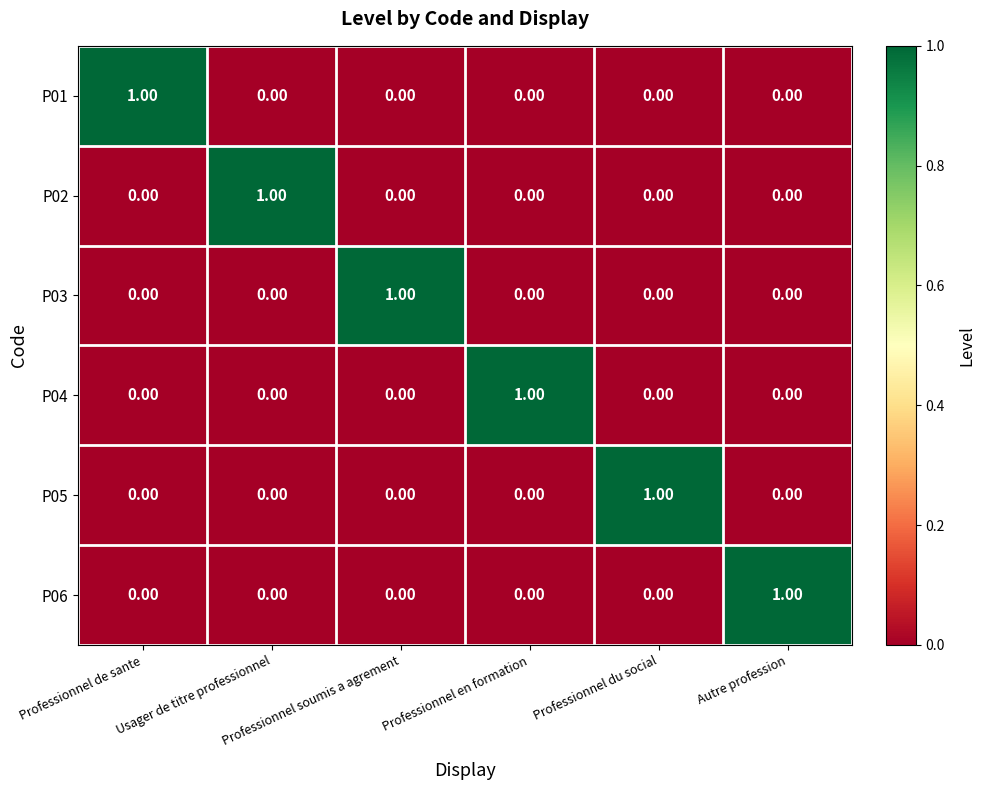

Reading left to right, what are all the values shown in this chart?

P01: Professionnel de sante=1	Usager de titre professionnel=0	Professionnel soumis a agrement=0	Professionnel en formation=0	Professionnel du social=0	Autre profession=0
P02: Professionnel de sante=0	Usager de titre professionnel=1	Professionnel soumis a agrement=0	Professionnel en formation=0	Professionnel du social=0	Autre profession=0
P03: Professionnel de sante=0	Usager de titre professionnel=0	Professionnel soumis a agrement=1	Professionnel en formation=0	Professionnel du social=0	Autre profession=0
P04: Professionnel de sante=0	Usager de titre professionnel=0	Professionnel soumis a agrement=0	Professionnel en formation=1	Professionnel du social=0	Autre profession=0
P05: Professionnel de sante=0	Usager de titre professionnel=0	Professionnel soumis a agrement=0	Professionnel en formation=0	Professionnel du social=1	Autre profession=0
P06: Professionnel de sante=0	Usager de titre professionnel=0	Professionnel soumis a agrement=0	Professionnel en formation=0	Professionnel du social=0	Autre profession=1